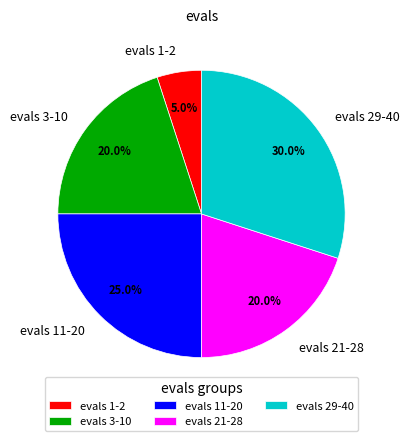

Combined, what portion of the pie is evals 11-20 and evals 21-28?

45.0%